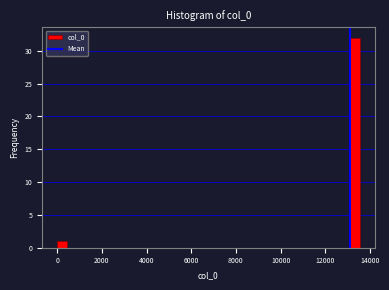

Read against the x-axis, roughly where is the centre of the tallest bar?

13400